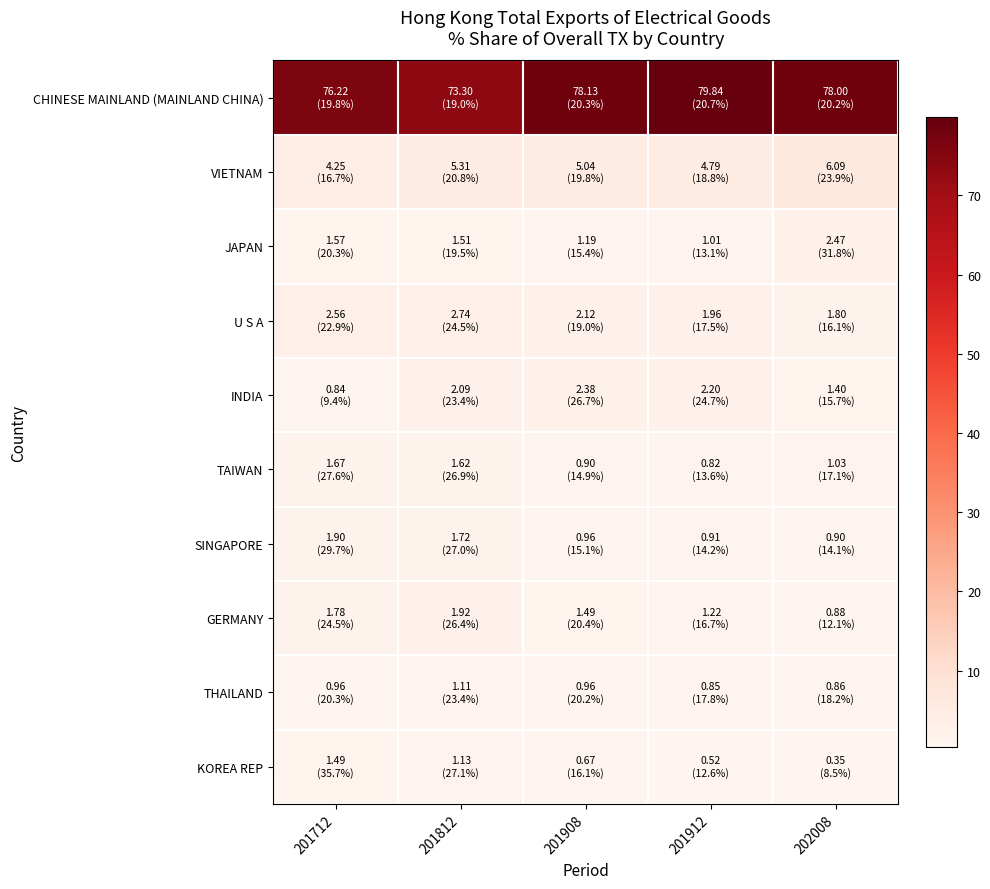

What is the smallest value displayed?

0.4